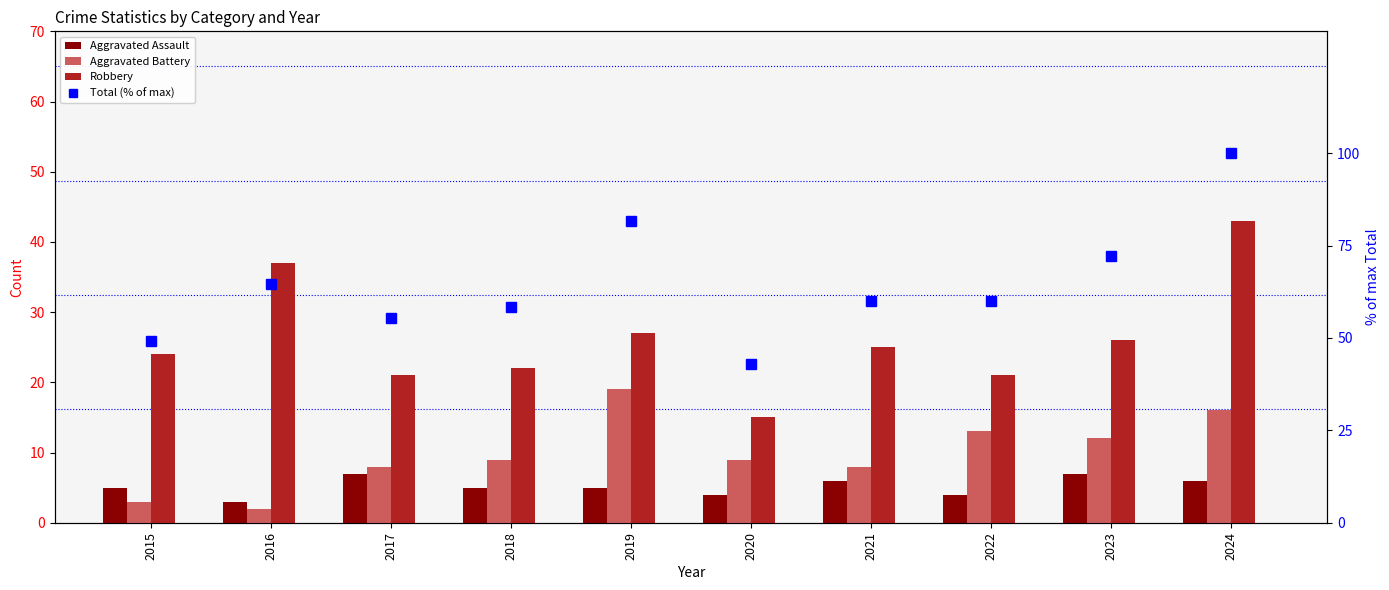

Rank the series at 2020 from highest to lowest value.

Total (% of max), Robbery, Aggravated Battery, Aggravated Assault